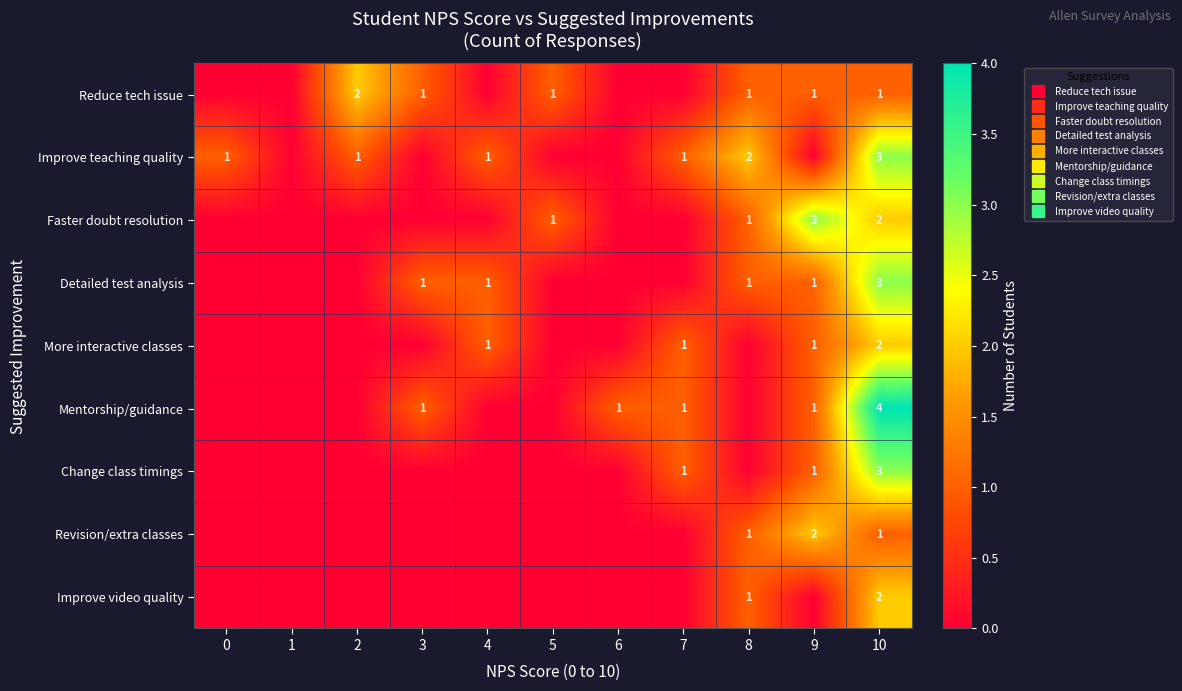

At which category is the sum across all series the highest?

10